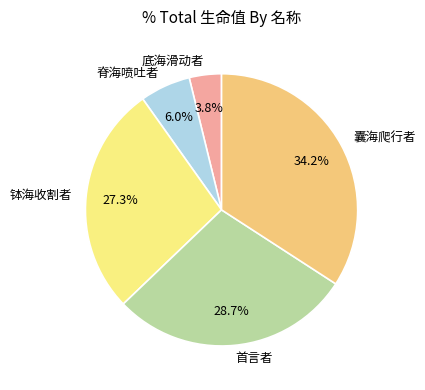

To the nearest percent, what is the difference between the largest and smallest slice percentages?

30%